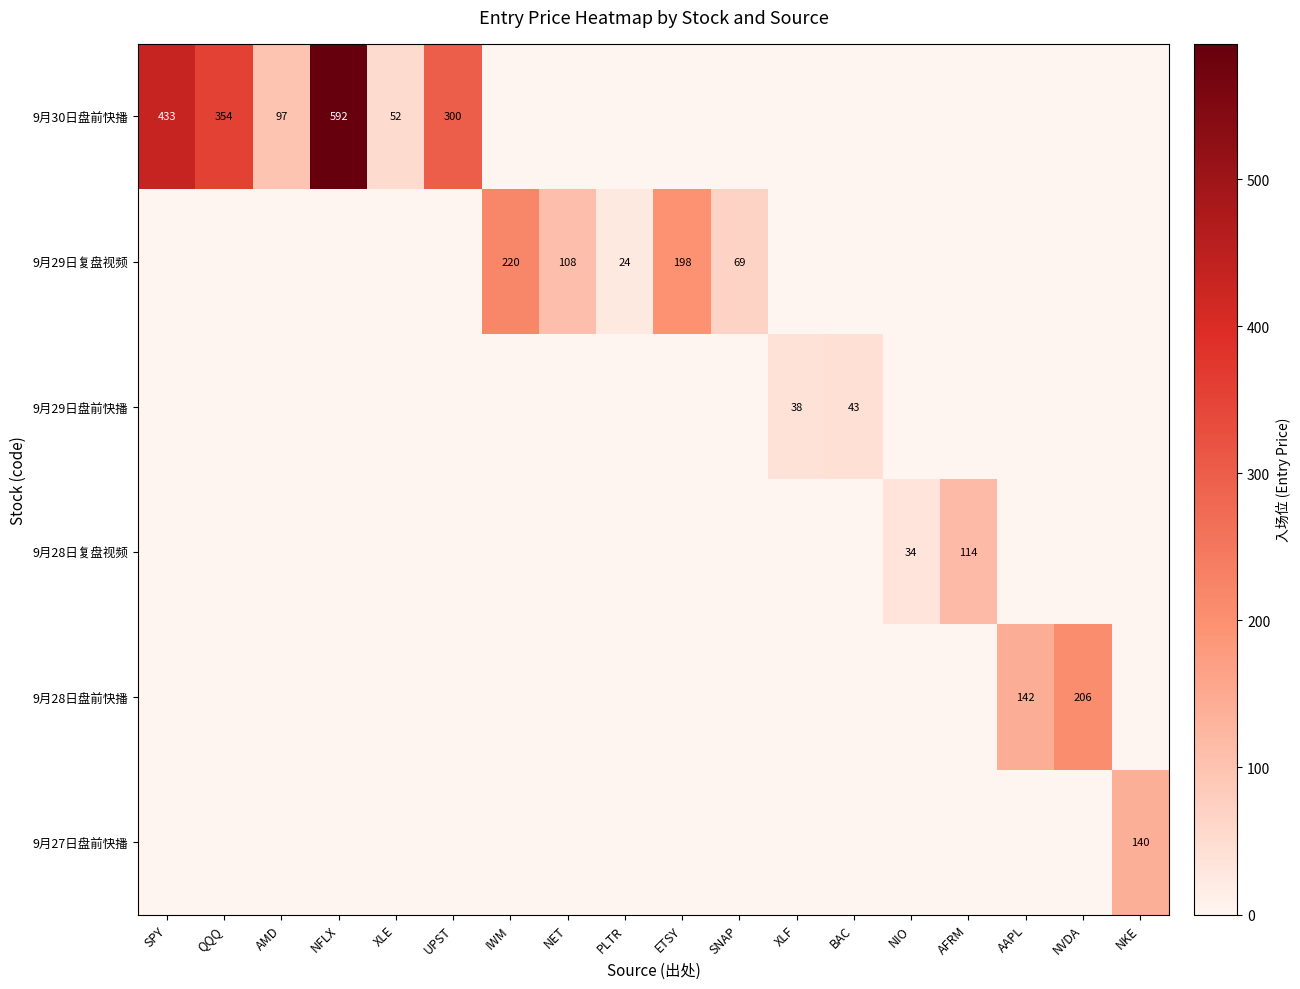

Is it true that 9月29日盘前快播 equals 54 at XLF?

False